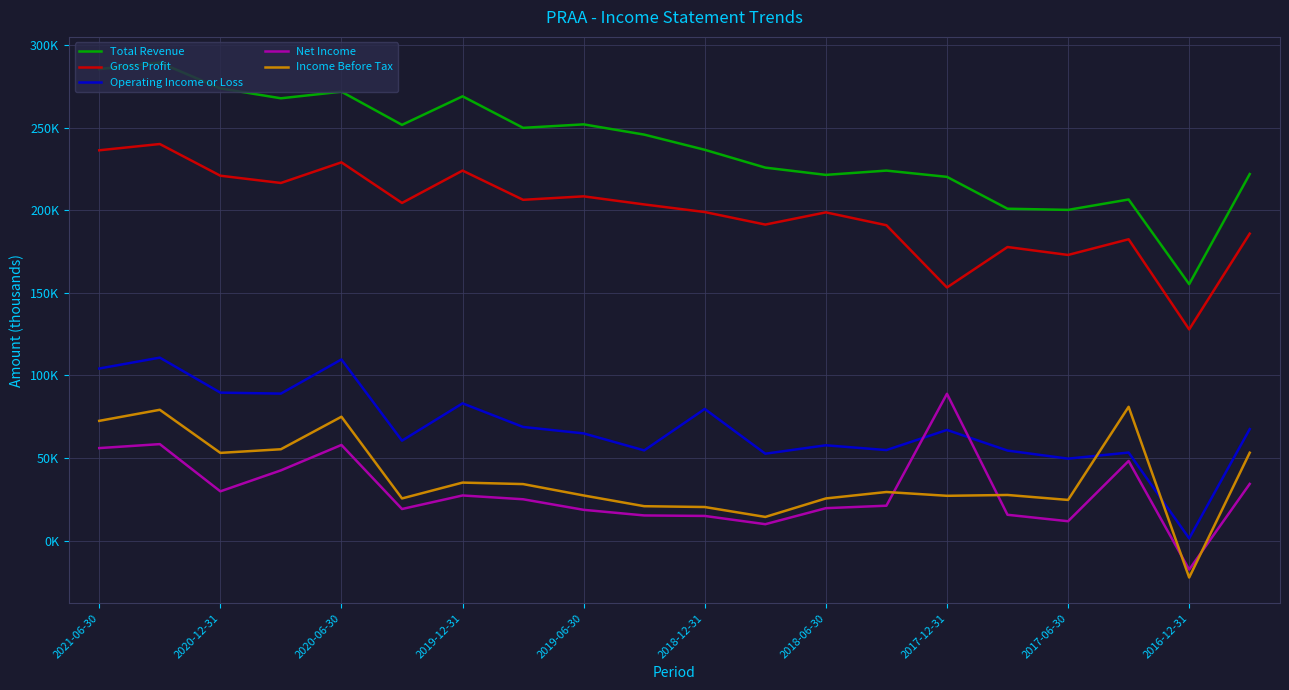

At which label is Income Before Tax closest to 29300?

13